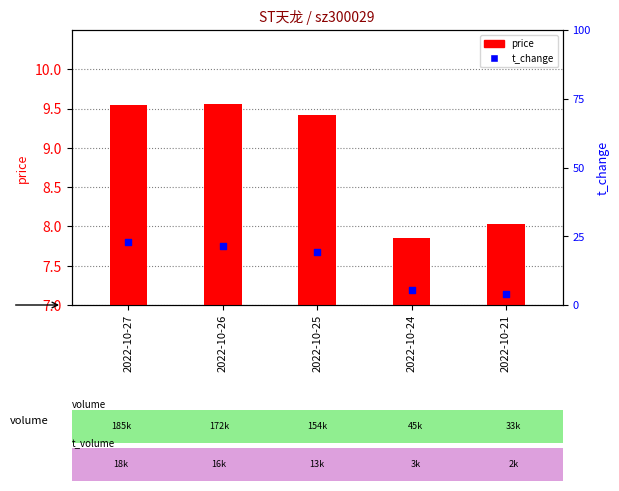

Which series reaches the maximum Y coordinate?

t_change (percentile)